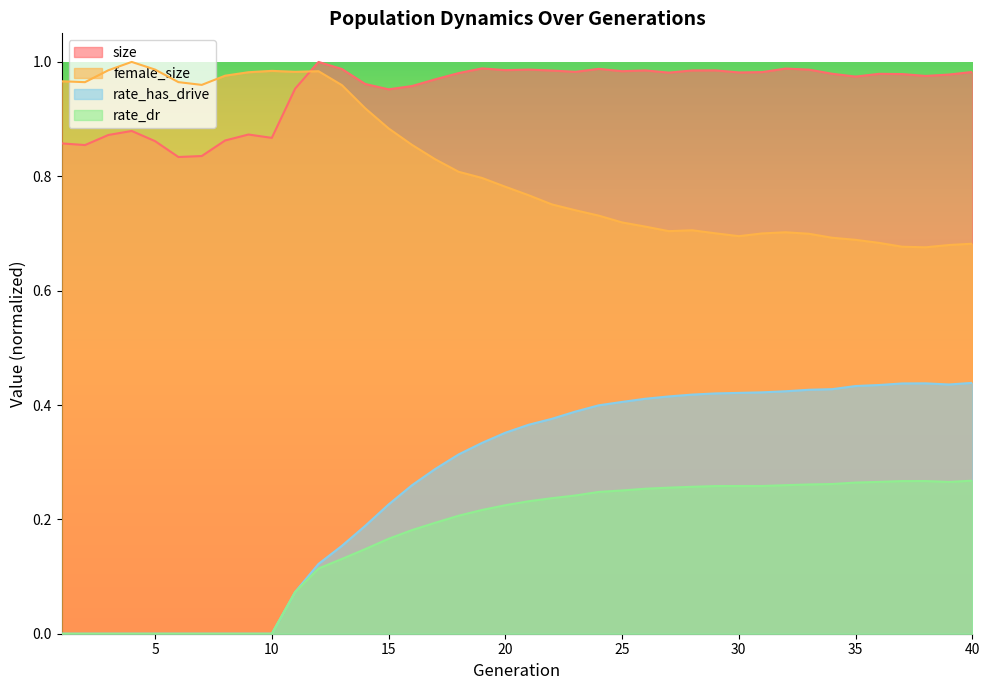

At which category does rate_dr reach its first local peak?

38